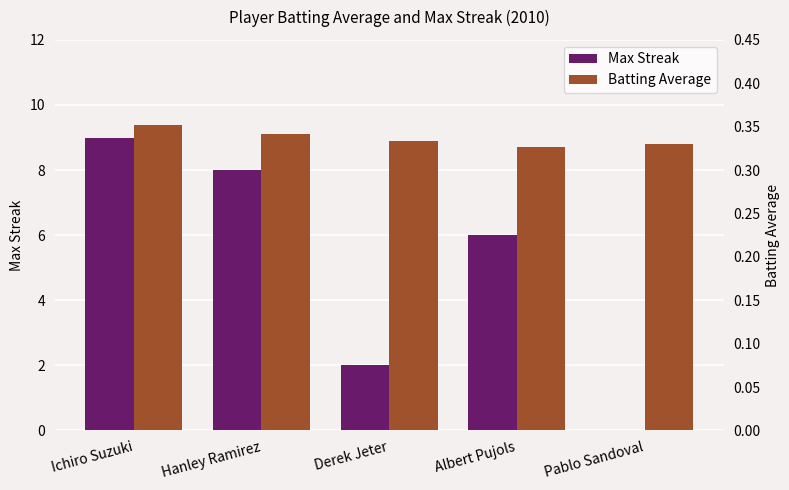

At which label does Batting Average reach its peak?

Ichiro Suzuki